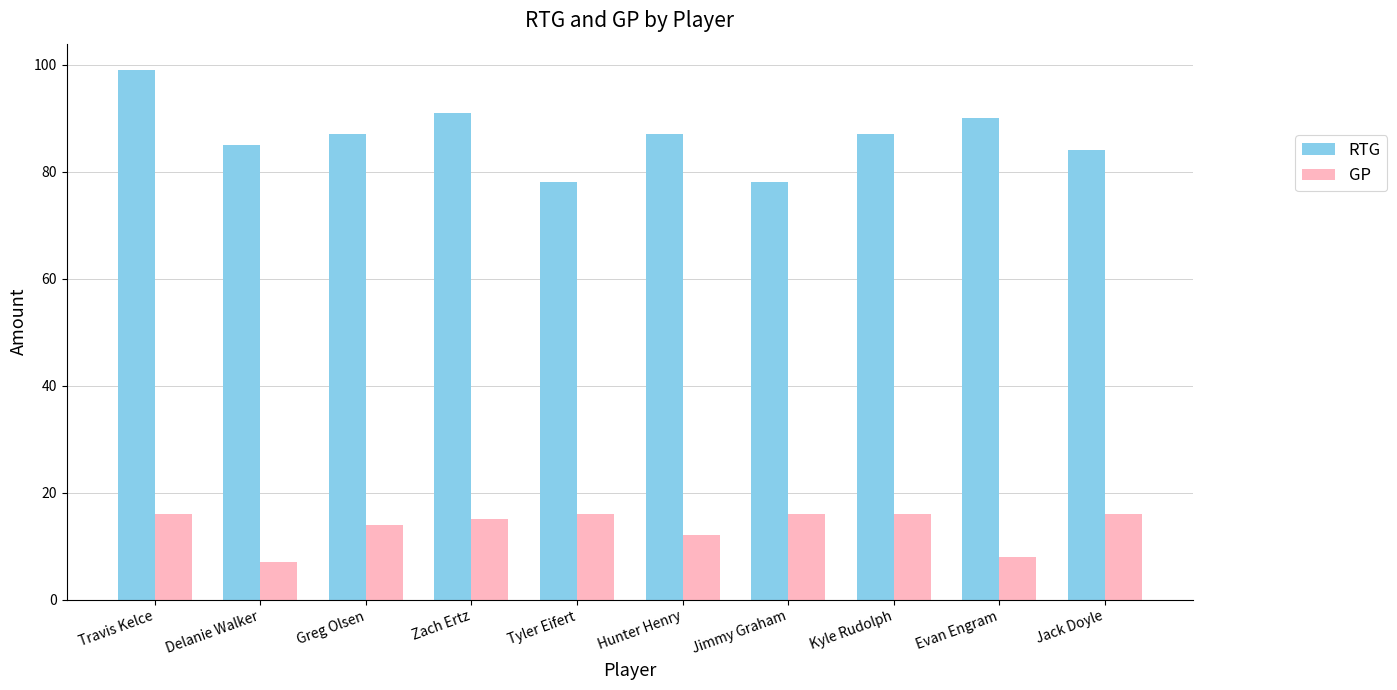

What is the difference between the highest and lowest values at Kyle Rudolph?

71